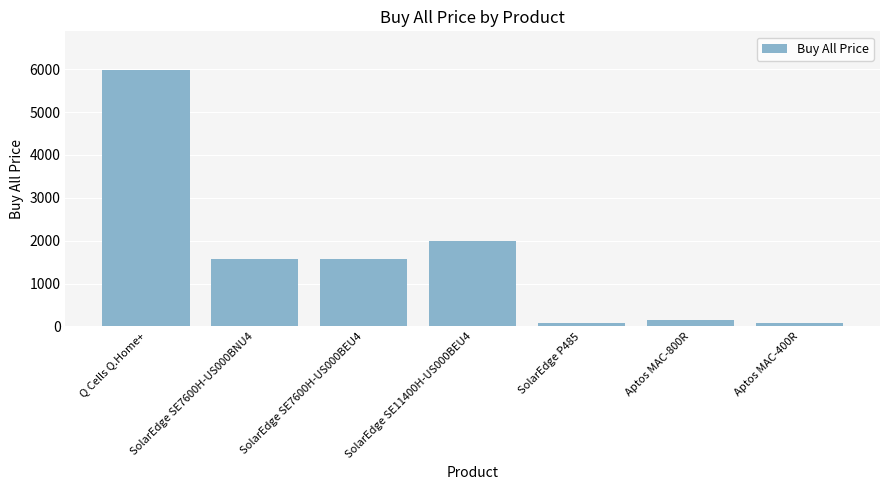

How many values are below 1584?

3